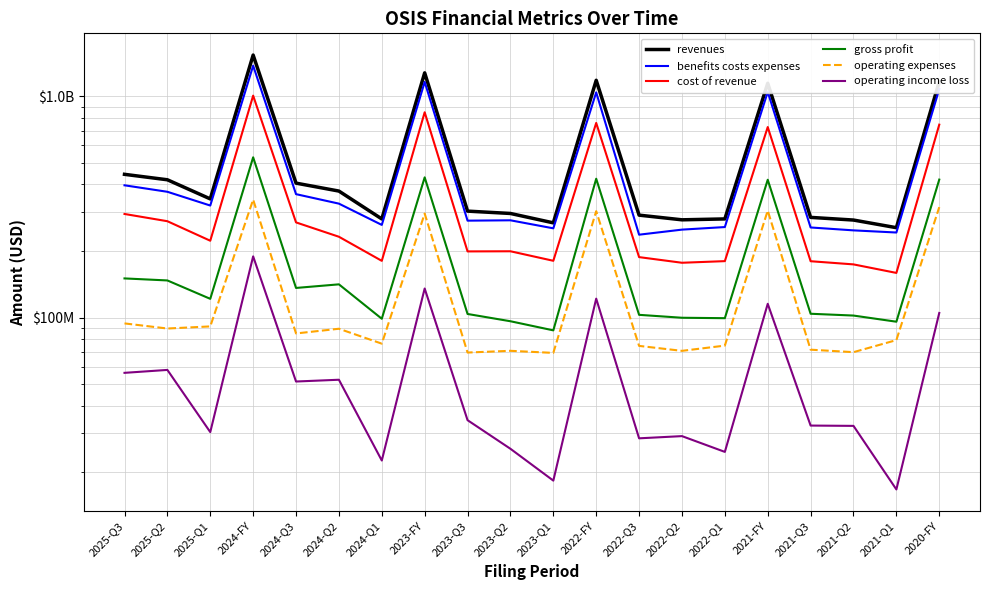

List the labels in order of benefits costs expenses value, smallest first.

2022-Q3, 2021-Q1, 2021-Q2, 2022-Q2, 2023-Q1, 2021-Q3, 2022-Q1, 2024-Q1, 2023-Q3, 2023-Q2, 2025-Q1, 2024-Q2, 2024-Q3, 2025-Q2, 2025-Q3, 2022-FY, 2021-FY, 2020-FY, 2023-FY, 2024-FY